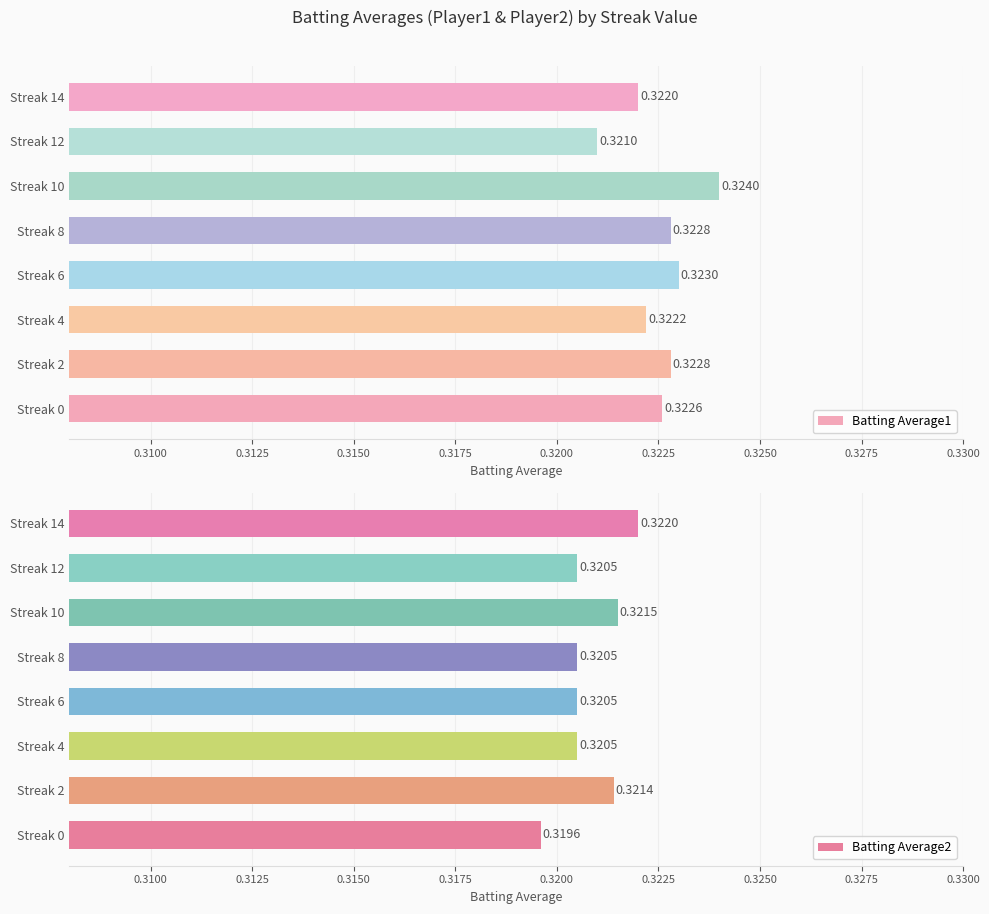

True or false: Batting Average1 has a value of 0.3 at Streak 2.

True